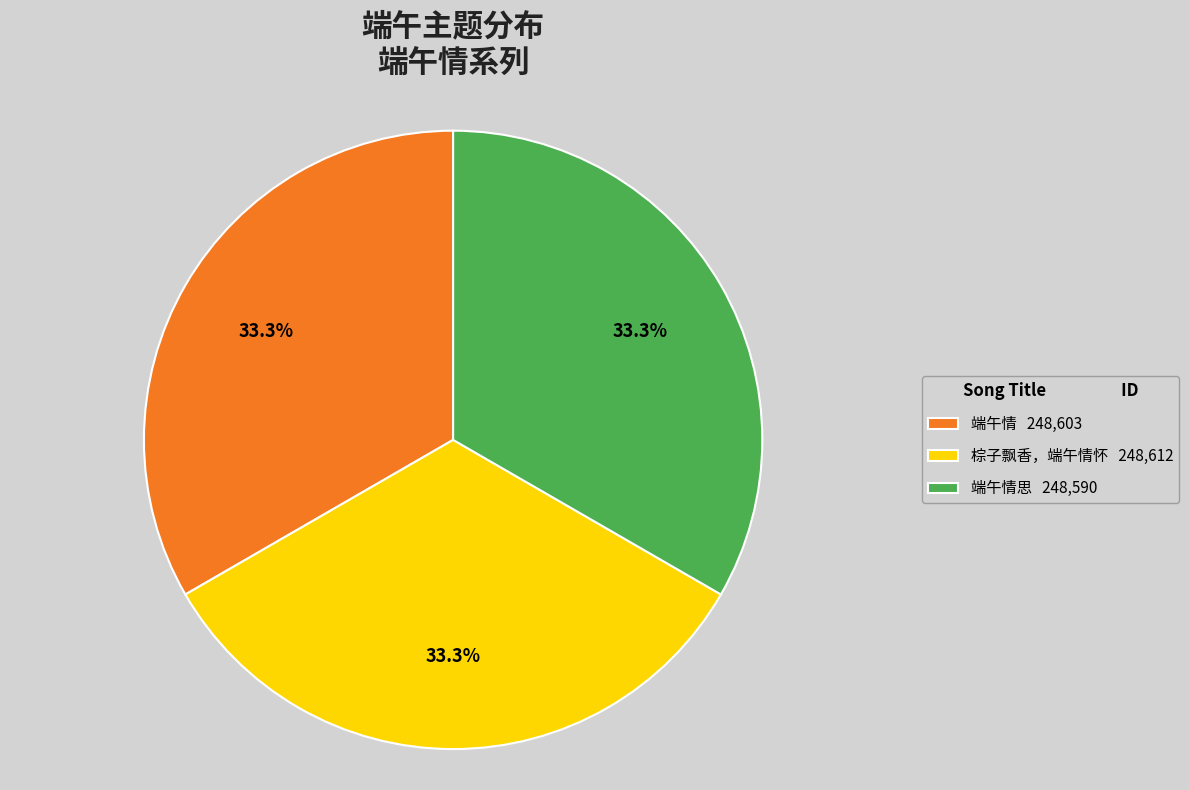

Is there a majority slice in this chart?

No